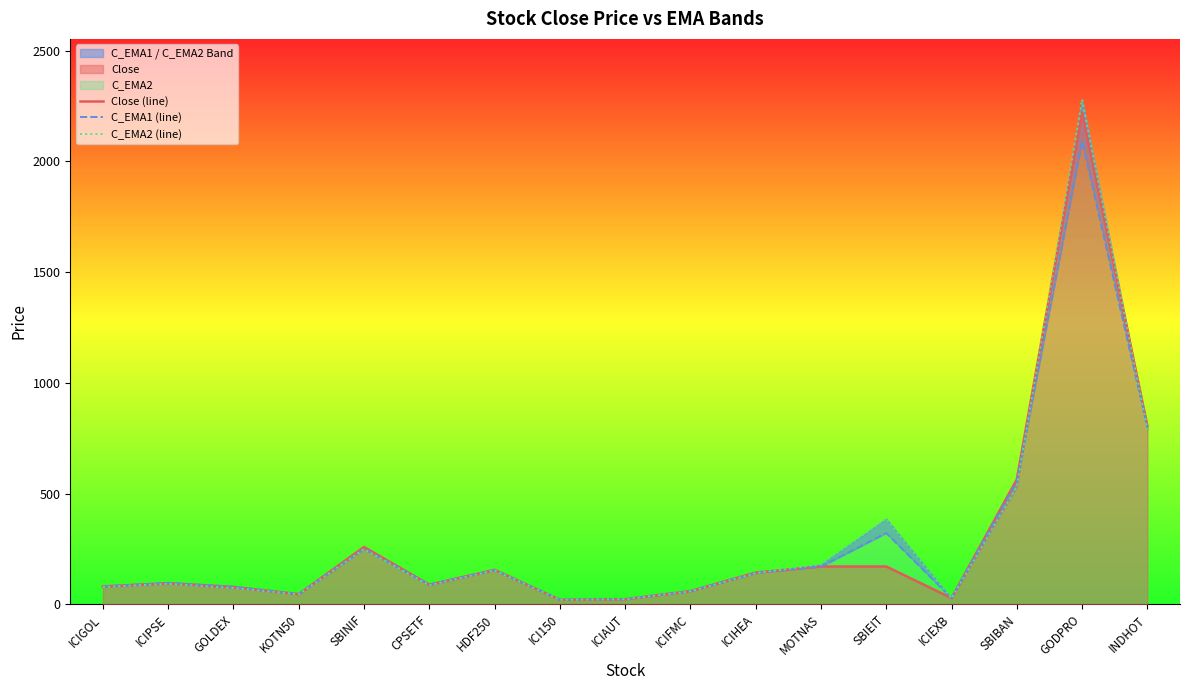

Between ICIHEA and ICIEXB, which series saw the biggest shift?

Close (line)